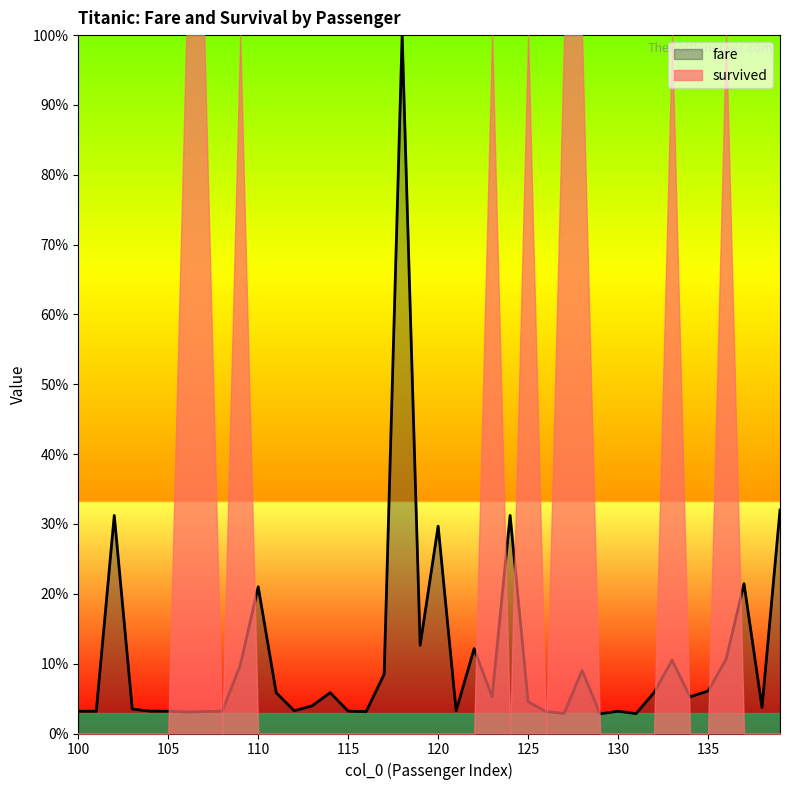

How many values are below 5?

20